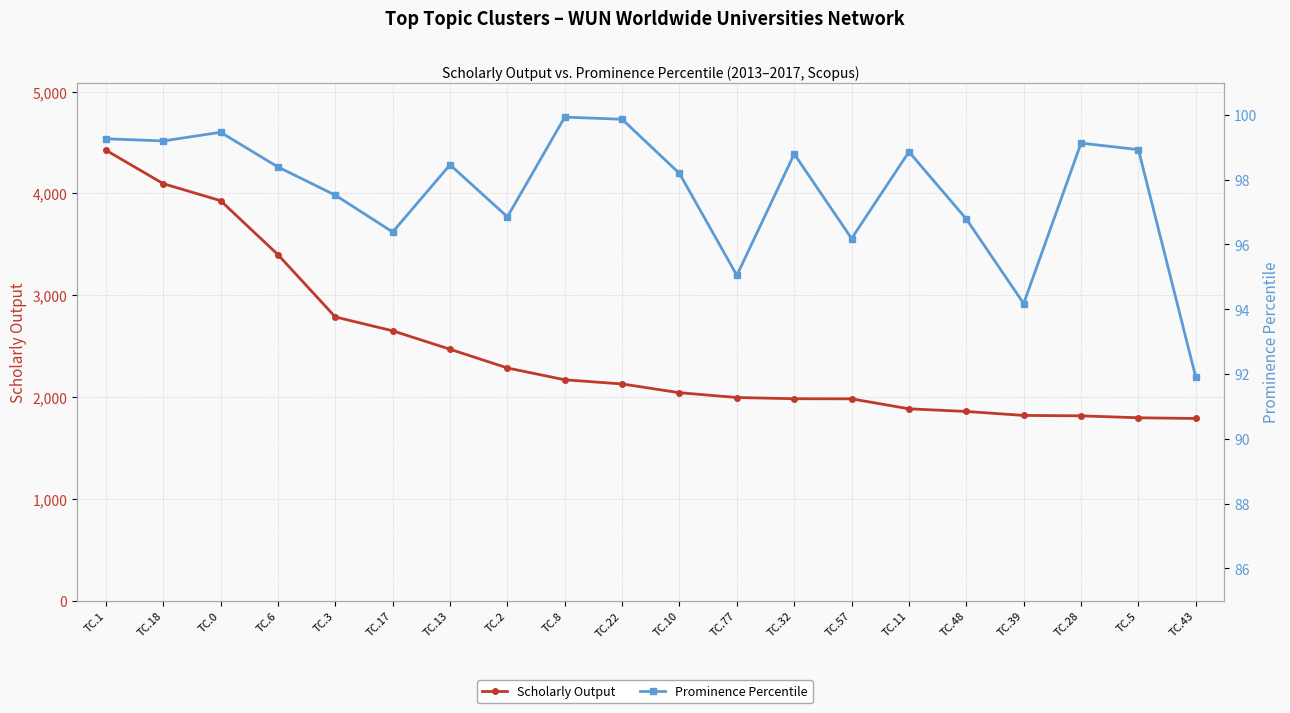

At how many categories does at least one series exceed 2218?

8